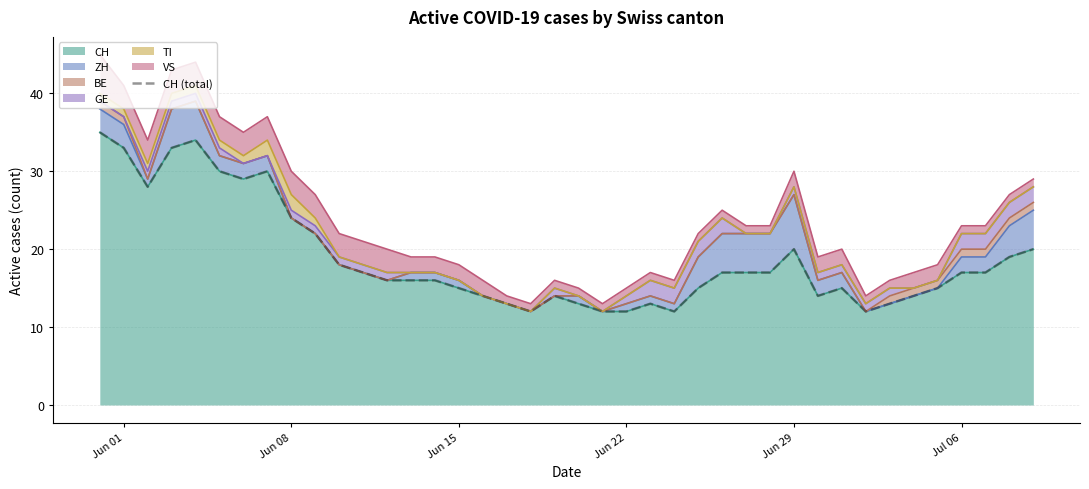

The value of CH at Jun 08 is 24. True or false?

True